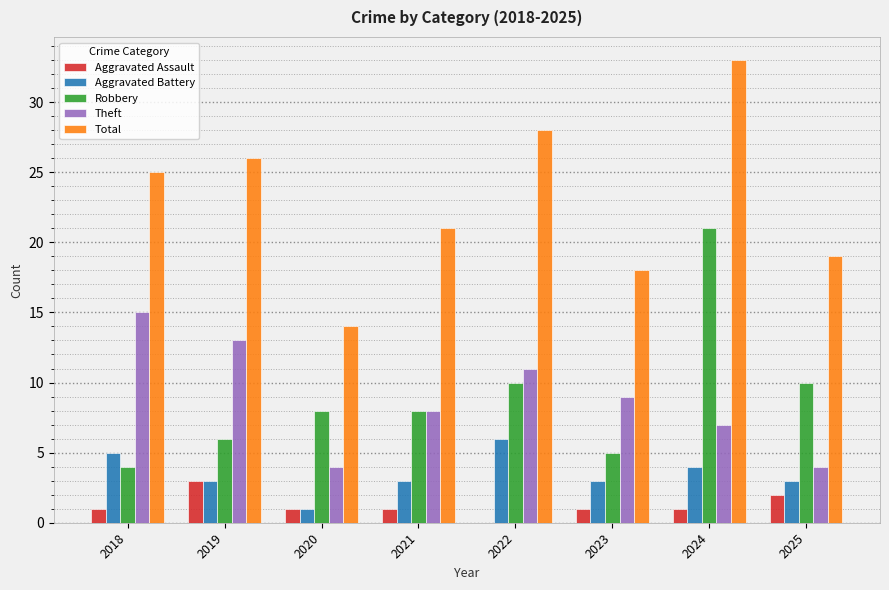

Which category has the highest value in the Theft series?

2018